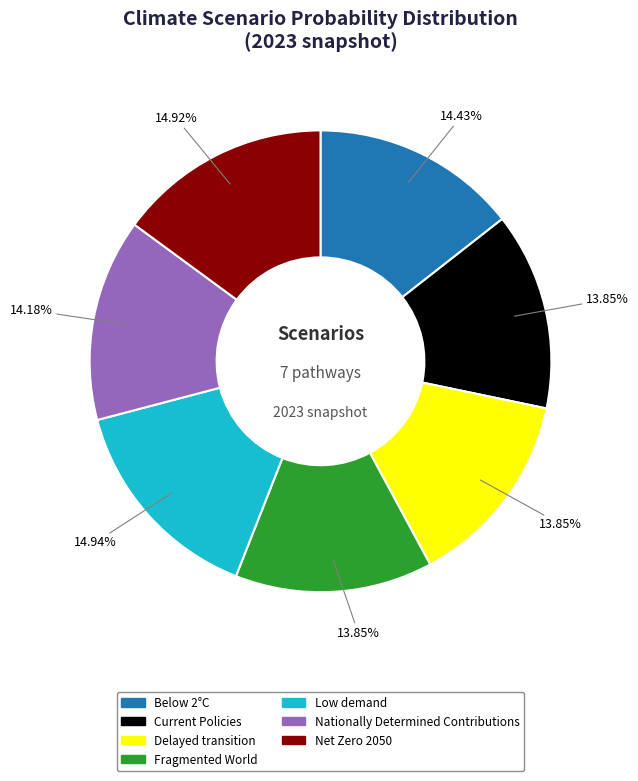

What percentage is the Below 2°C slice, to the nearest percent?

14%